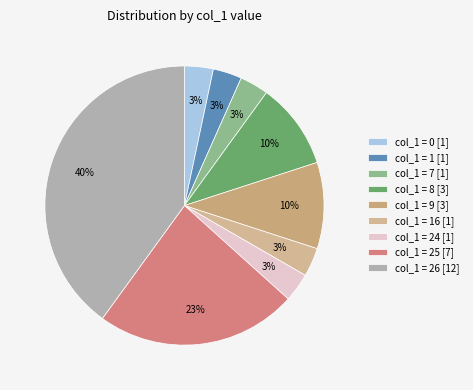

What is the largest slice in the pie chart?

col_1 = 26 [12]